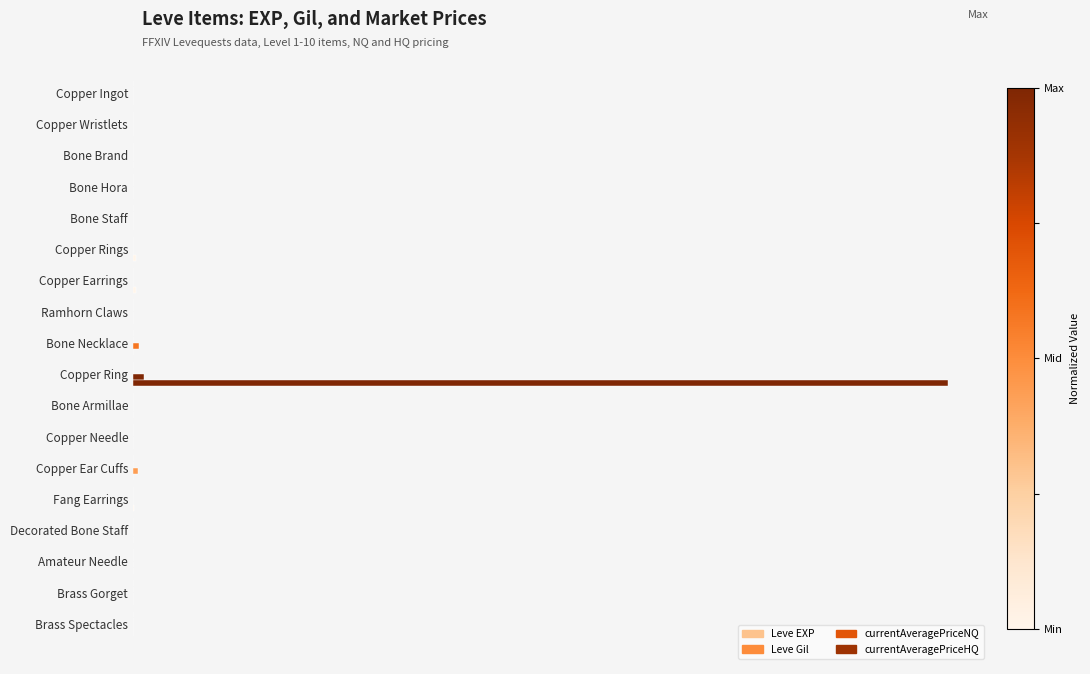

What is the average value of the currentAveragePriceHQ series?

3606136.8